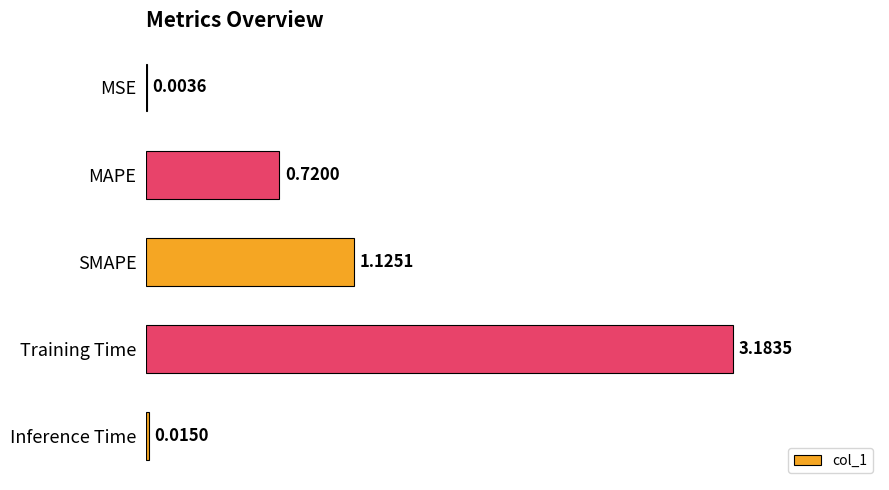

At which category does the chart reach its peak across all series?

Training Time